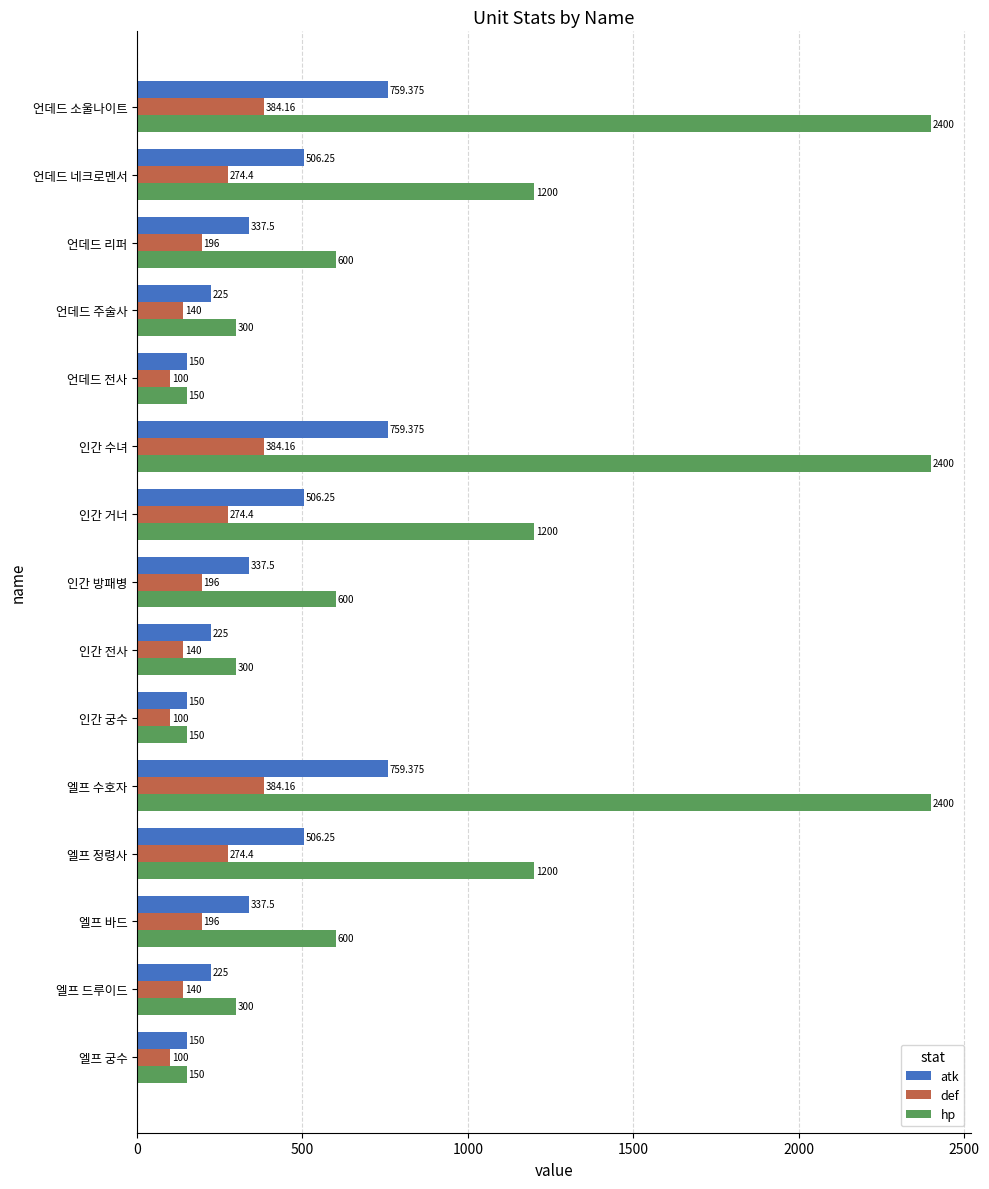

What is the minimum value for def?

100.0